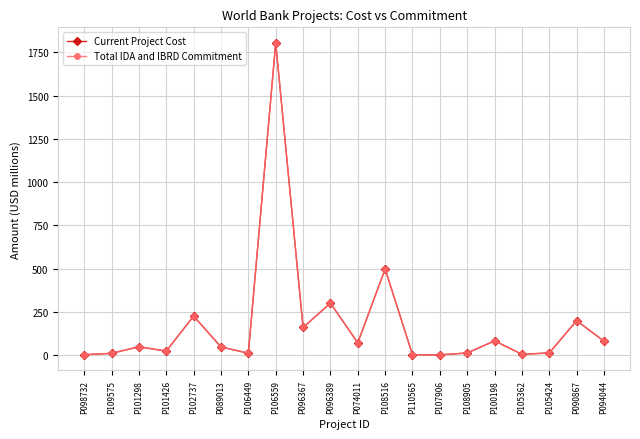

Count the number of data series in this chart.

2